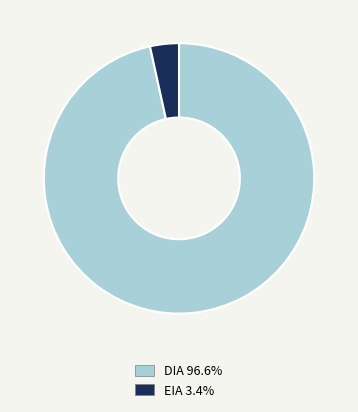

Rank the categories by value from lowest to highest.

EIA, DIA